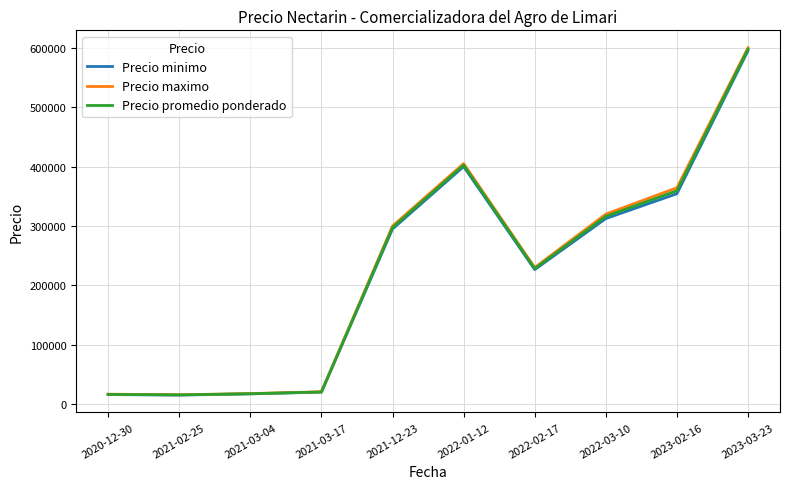

What is the maximum value shown in the chart?

600000.0